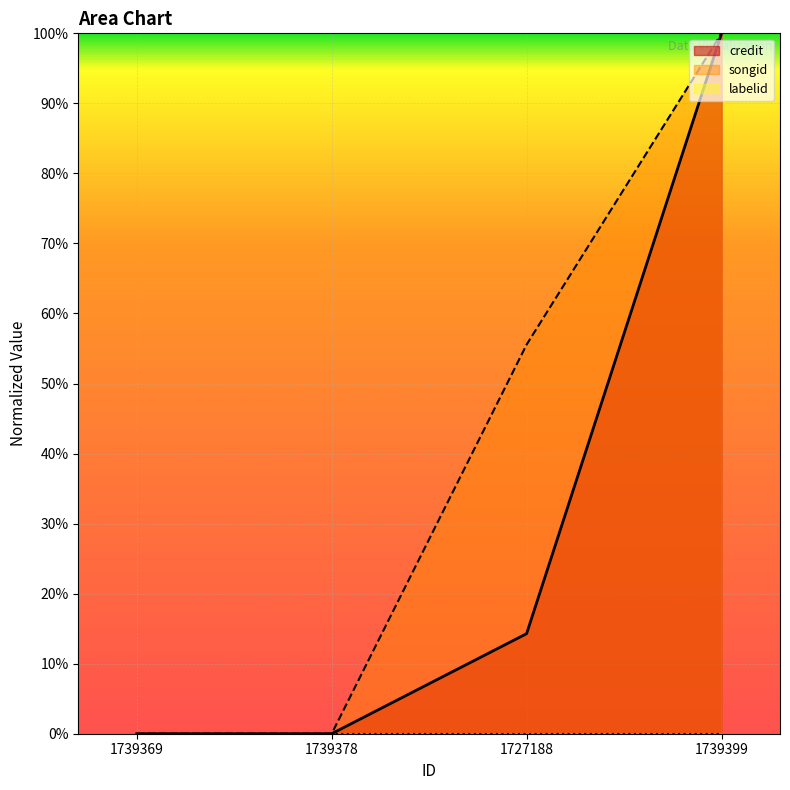

What is the difference between the maximum and minimum values in the credit series?

1.0